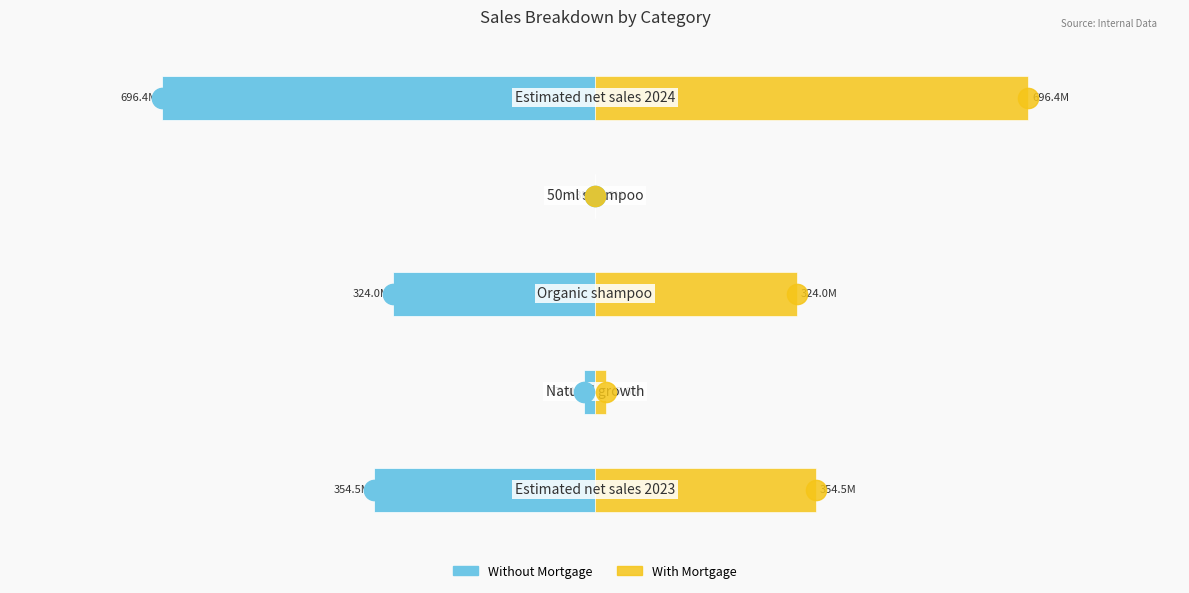

What position from the left is −7.5?

2